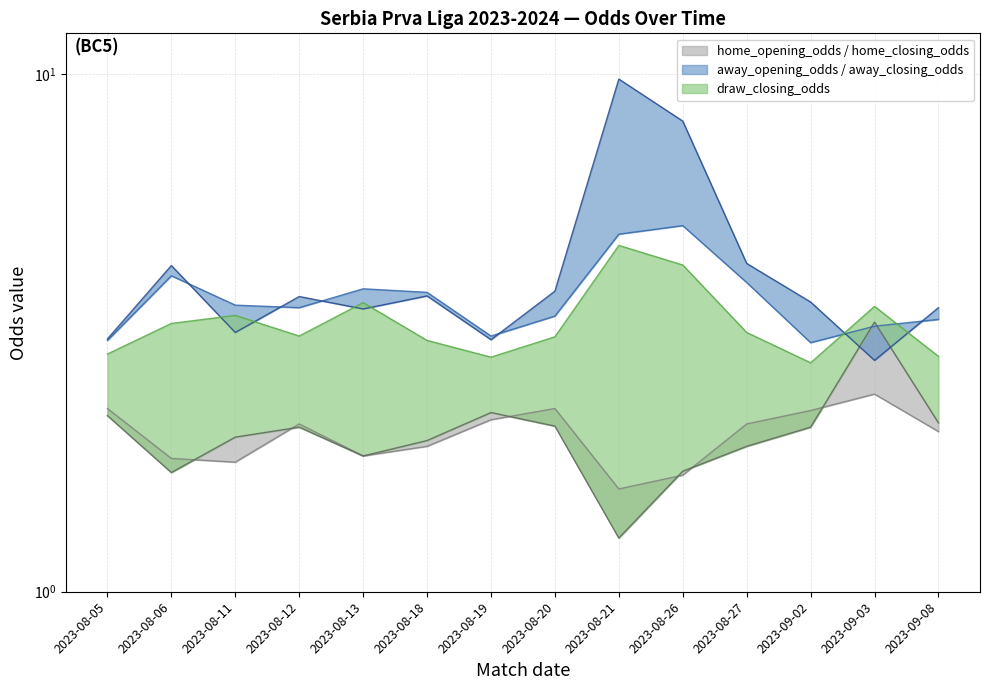

Which series changed the most between 2023-08-13 and 2023-09-08?

draw_closing_odds